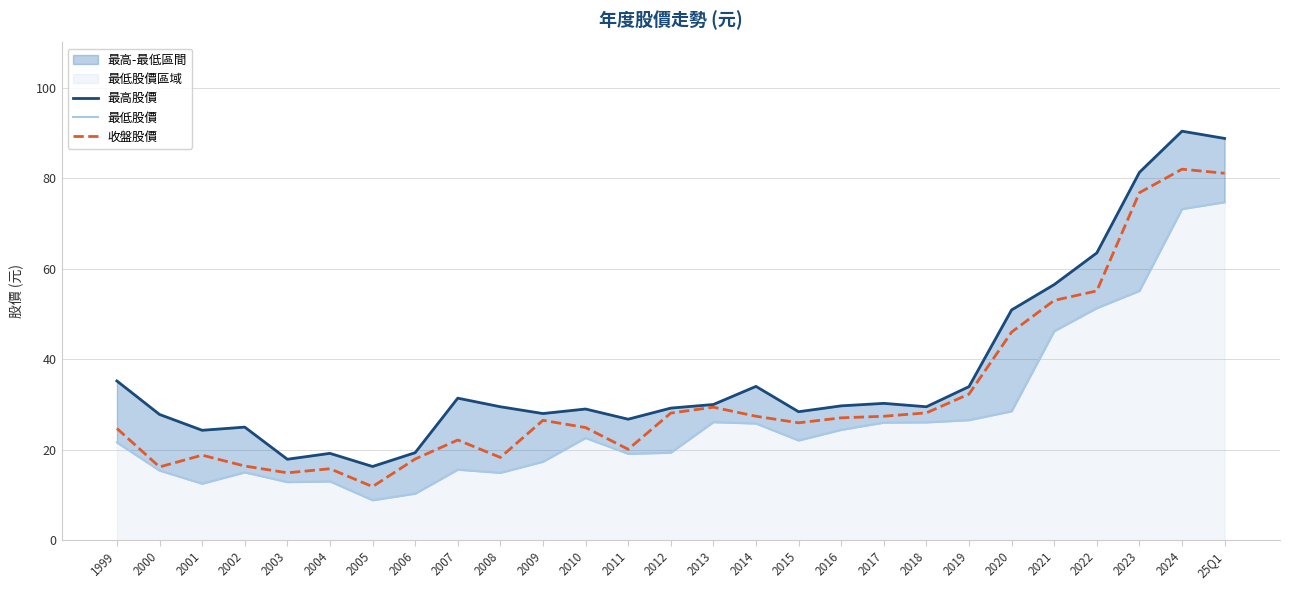

What is the label of the 1st point from the right?

25Q1